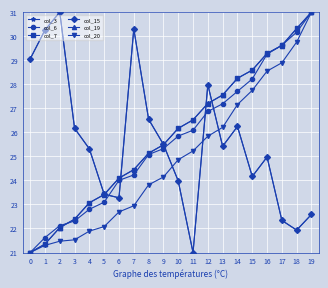

Does the chart have visible grid lines?

Yes